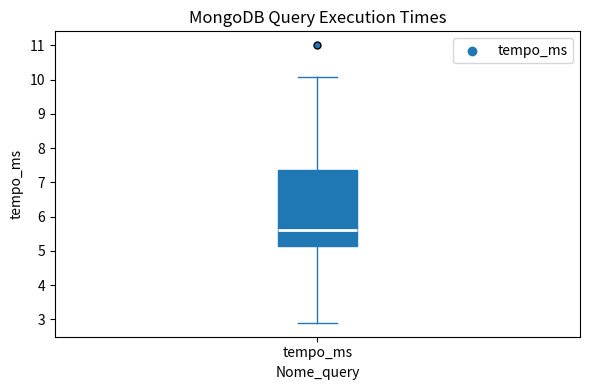

Transcribe this box plot: give where the median line is, the range the box spans, and where the two whiskers end, as read against the y-axis. The values are not printed on the chart, so give them approximately, as read against the axis.

median 5.6, box 5.1 to 7.4, whiskers 2.9 to 10.1